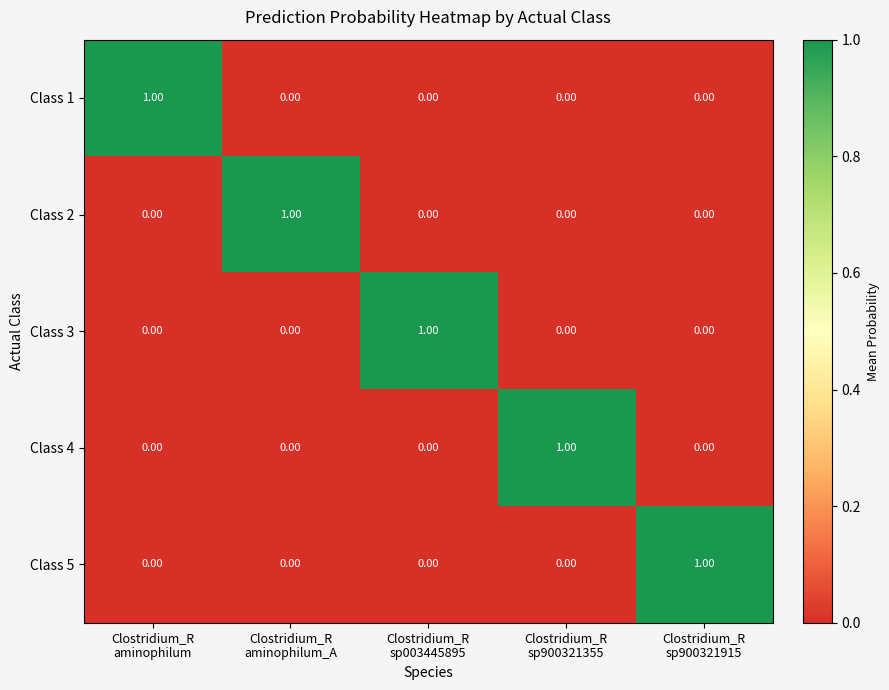

How many positive values does the Class 1 series have?

1